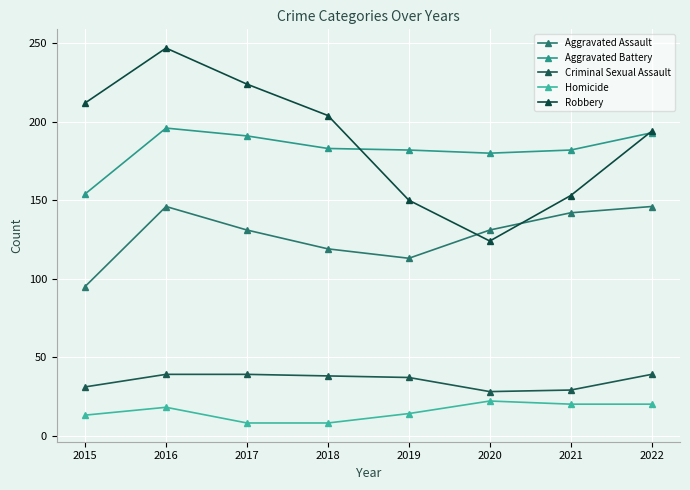

Is it true that Aggravated Battery equals 102 at 2018?

False